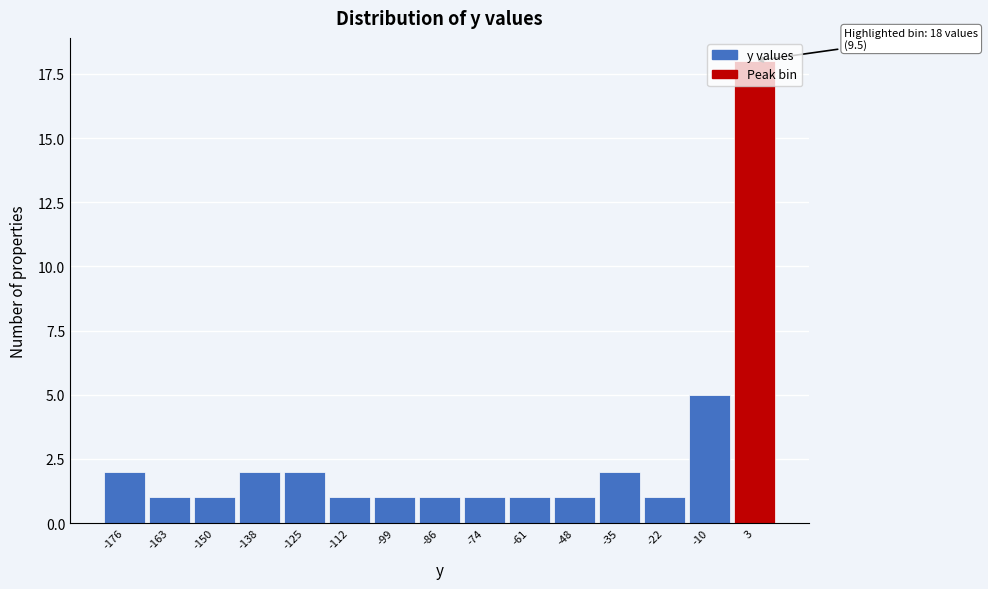

What is the greatest value displayed?

18